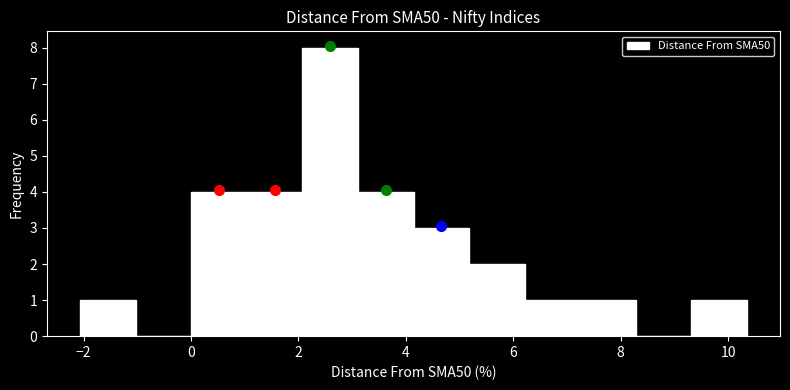

Reading left to right, list every bar in this chart as the range it spans on the x-axis followed by its height. Neither the bar edges nor the heights are printed on the chart, so give them approximately, as read against the axes.

-2.0 to -1.0: 1
-1.0 to 0.0: 0
0.0 to 1.0: 4
1.0 to 2.0: 4
2.0 to 3.2: 8
3.2 to 4.2: 4
4.2 to 5.2: 3
5.2 to 6.2: 2
6.2 to 7.2: 1
7.2 to 8.2: 1
8.2 to 9.4: 0
9.4 to 10.4: 1